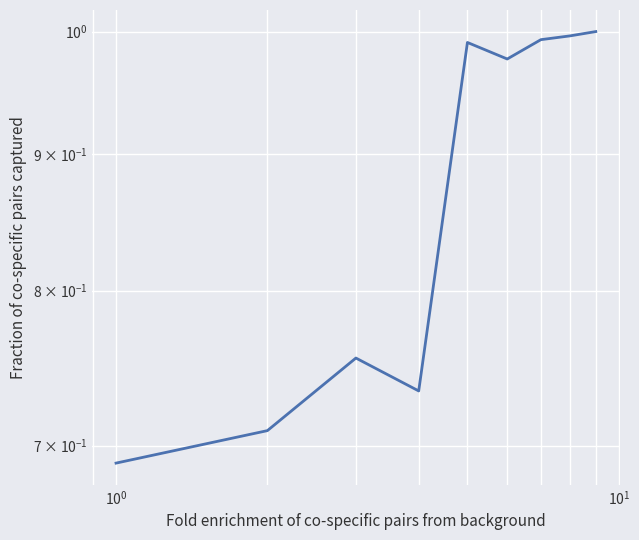

What is the greatest value displayed?

1.0